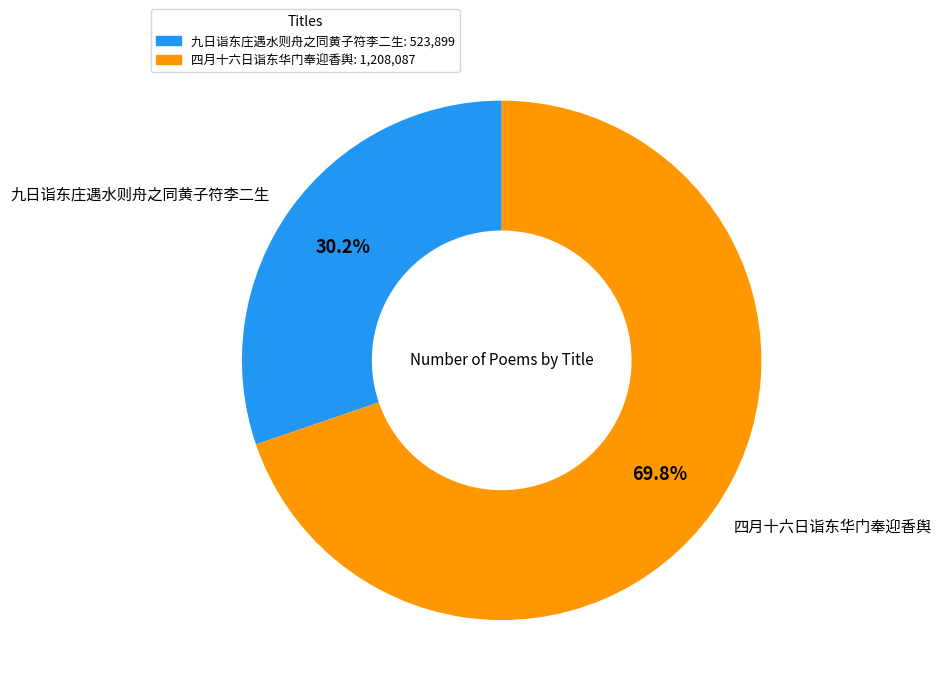

What percentage is the 九日诣东庄遇水则舟之同黄子符李二生 slice, to the nearest percent?

30%